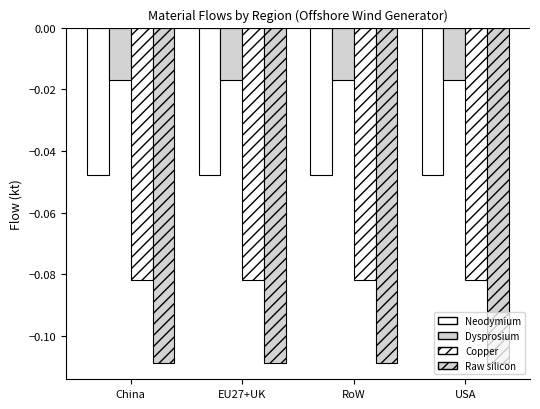

Does the chart contain any negative values?

Yes